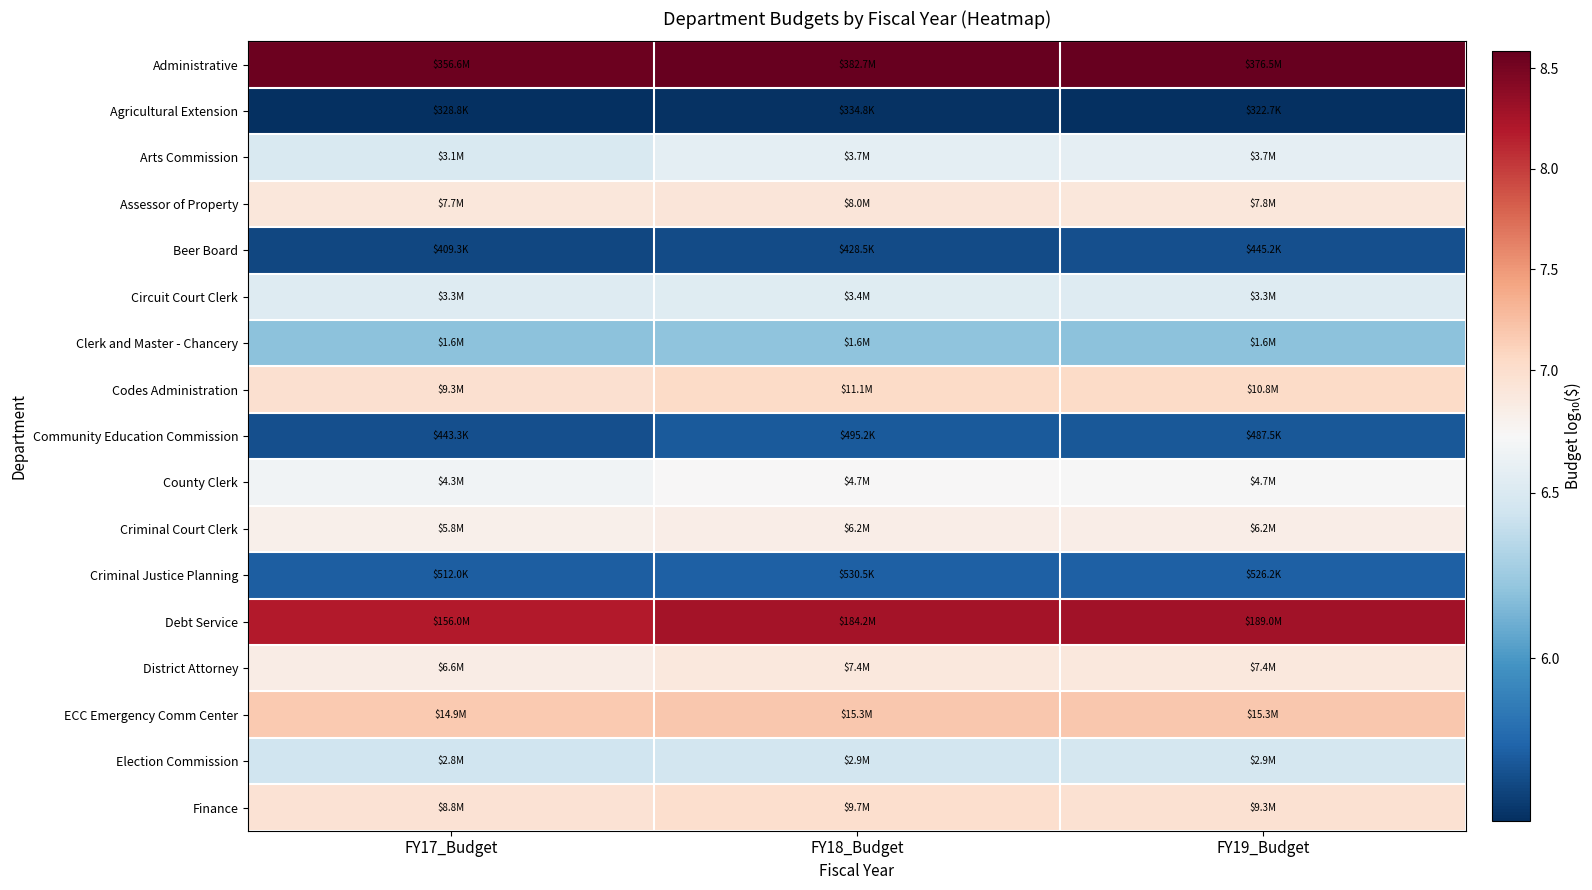

Between FY18_Budget and FY19_Budget, which series saw the biggest shift?

Finance